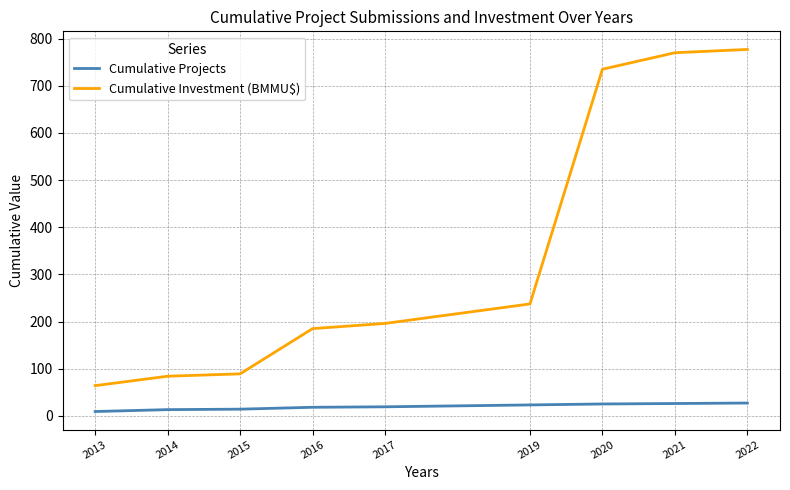

What is the approximate value of Cumulative Investment (BMMU$) at 2022?

777.3